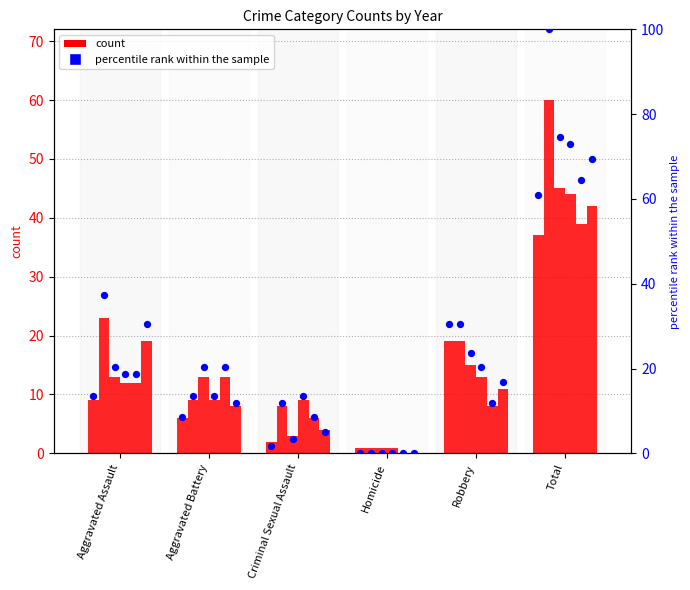

Is the value of 2020 at Aggravated Assault greater than the value of 2022 at Robbery?

No